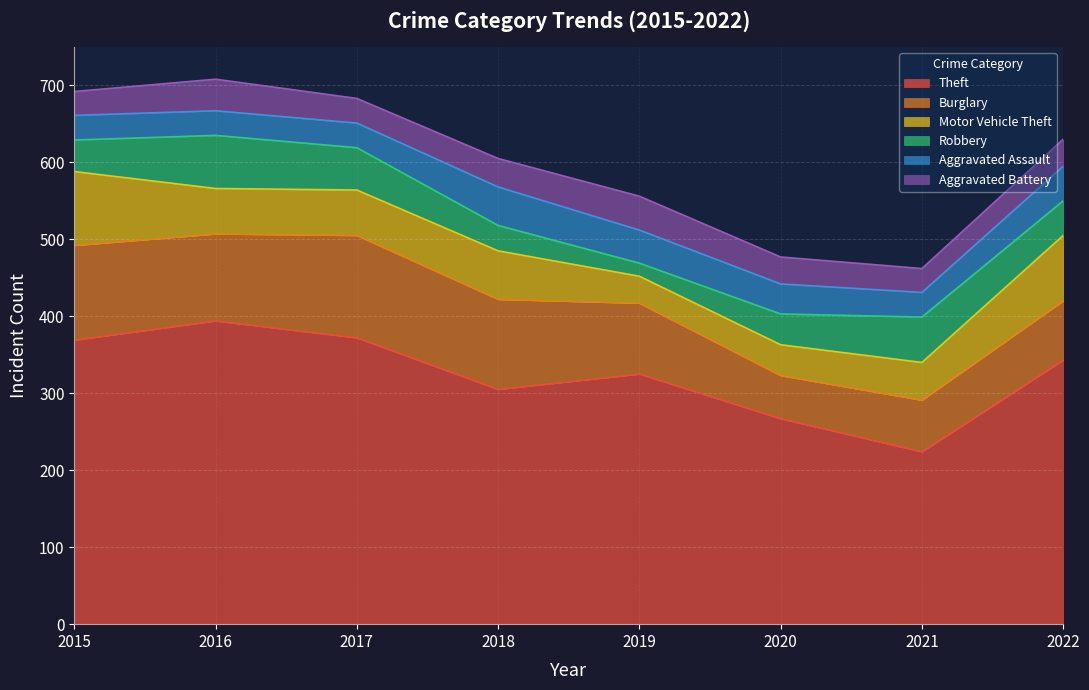

What is the difference between the Aggravated Battery values at 2016 and 2020?

6